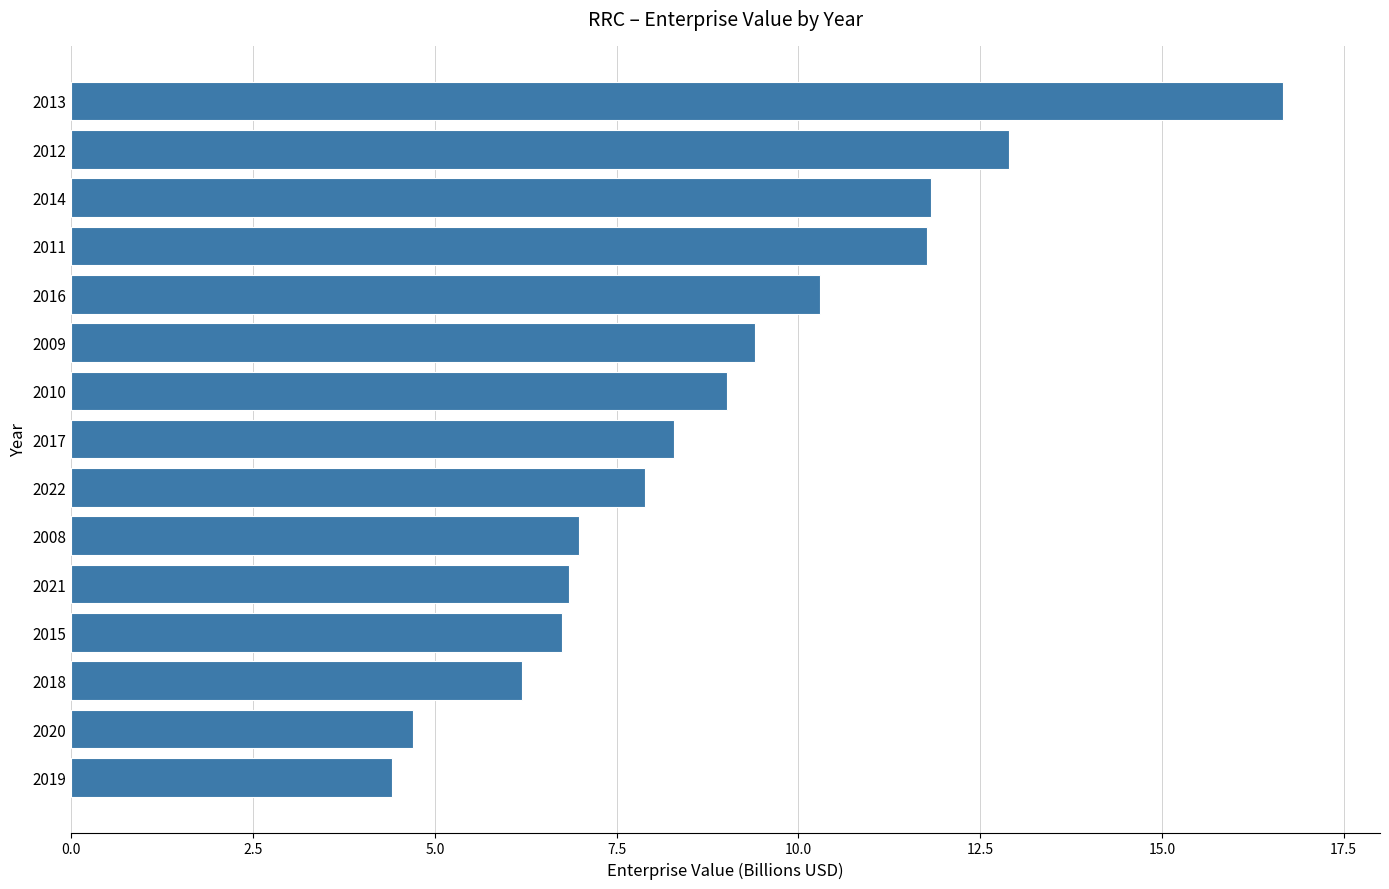

Reading top to bottom, extract all data points from this chart.

16.7	12.9	11.8	11.8	10.3	9.4	9.0	8.3	7.9	7.0	6.8	6.7	6.2	4.7	4.4